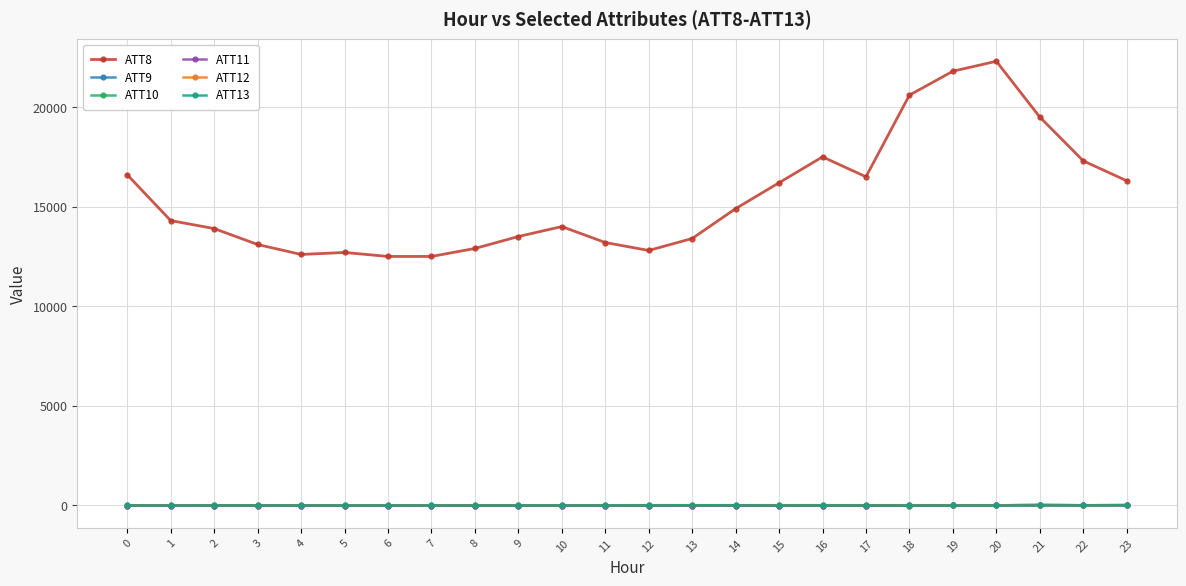

What is the average value of the ATT8 series?

15454.2